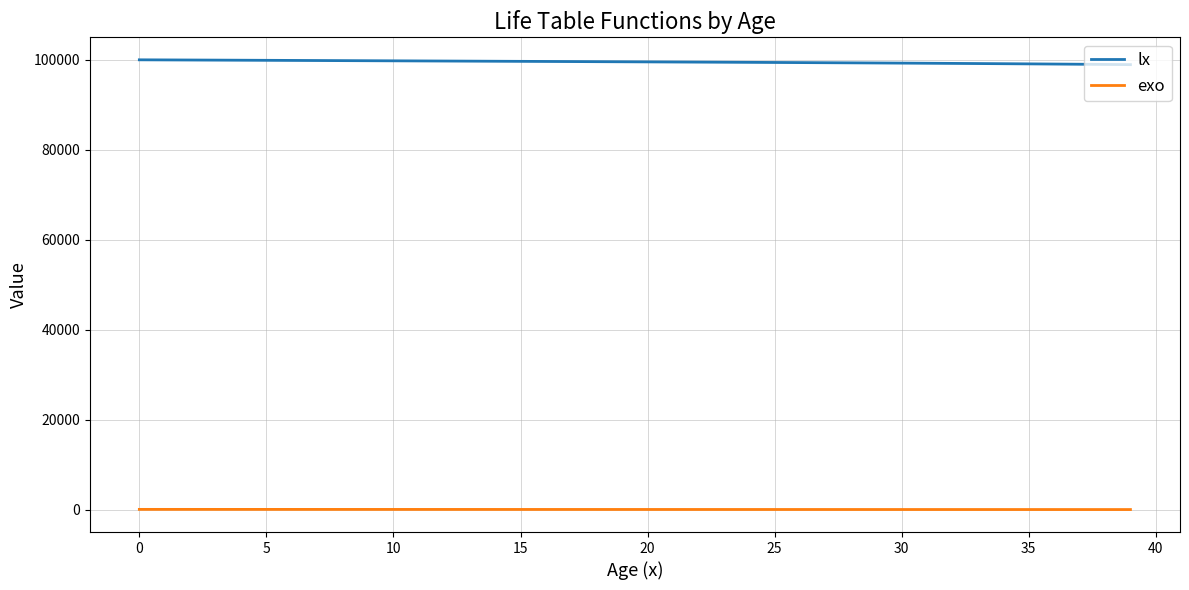

What is the maximum value for lx?

100000.0